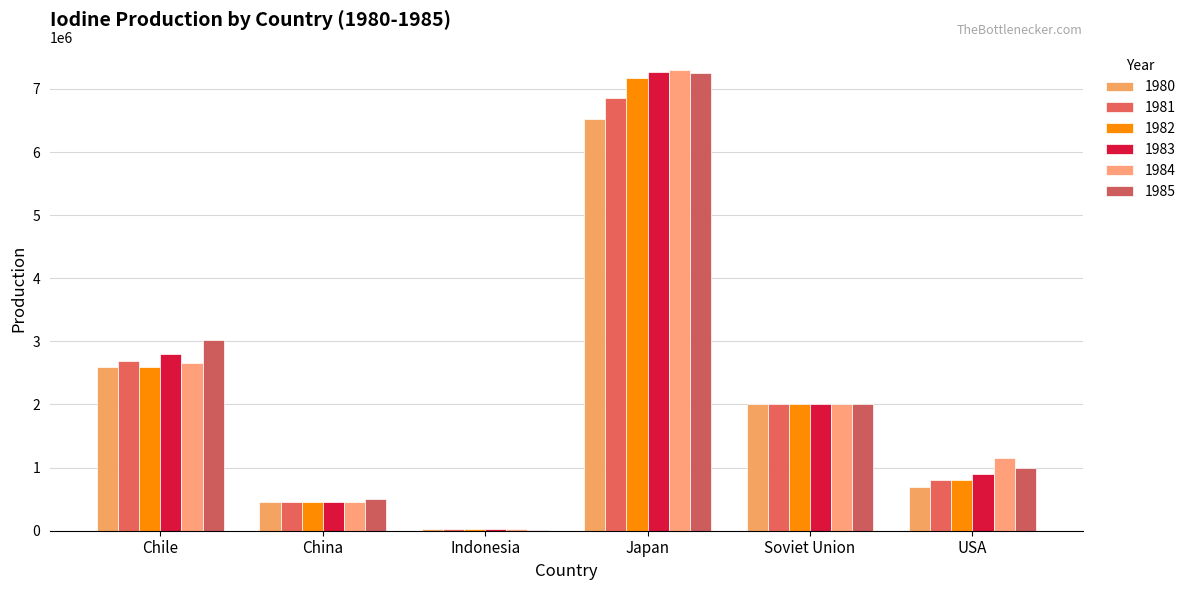

Which category has the highest value in the 1984 series?

Japan